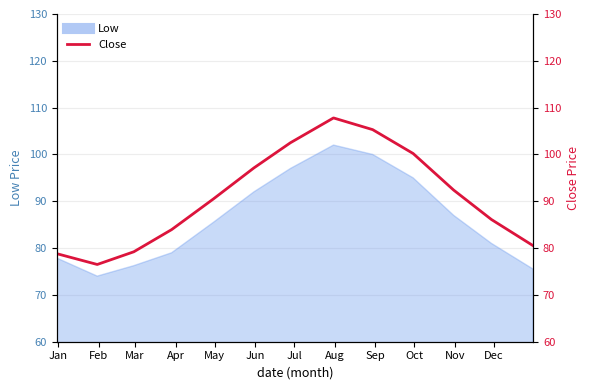

How many points are lower than both their immediate neighbors (excluding endpoints)?

1